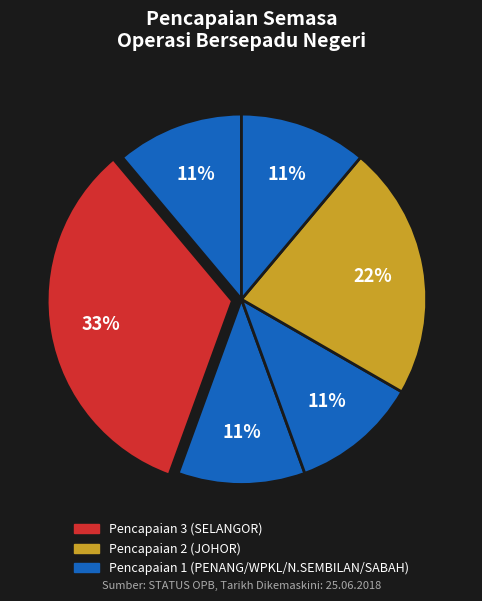

Count the number of slices in the pie.

6